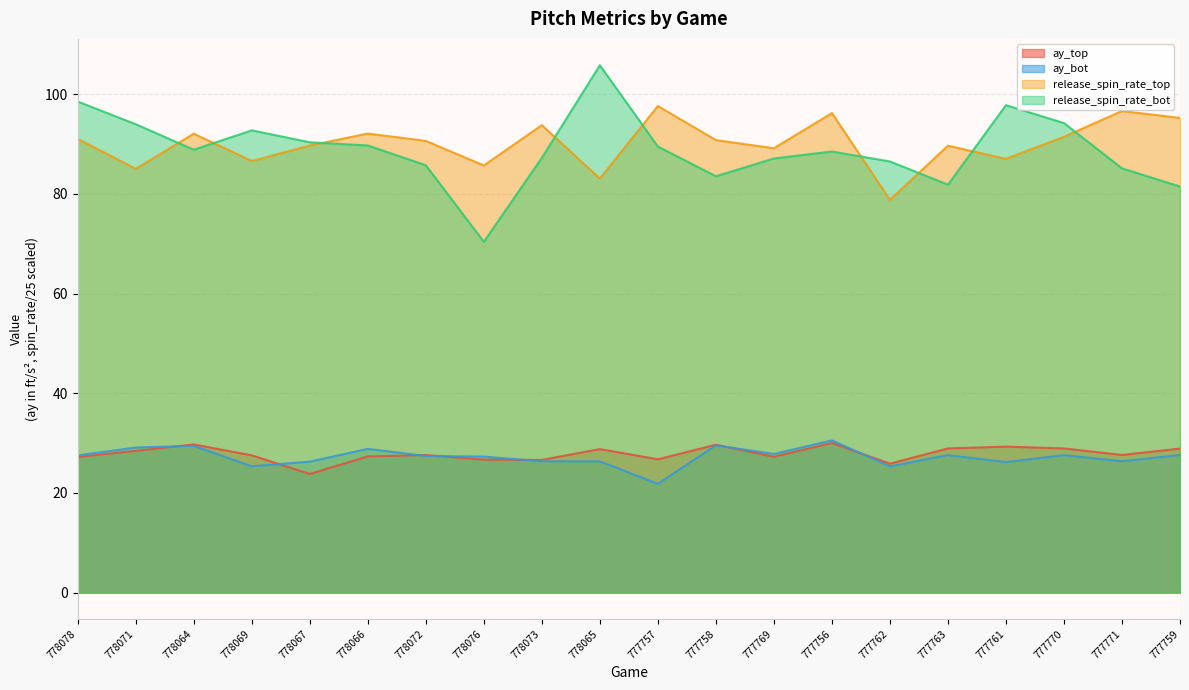

How many lines are shown in the chart?

4